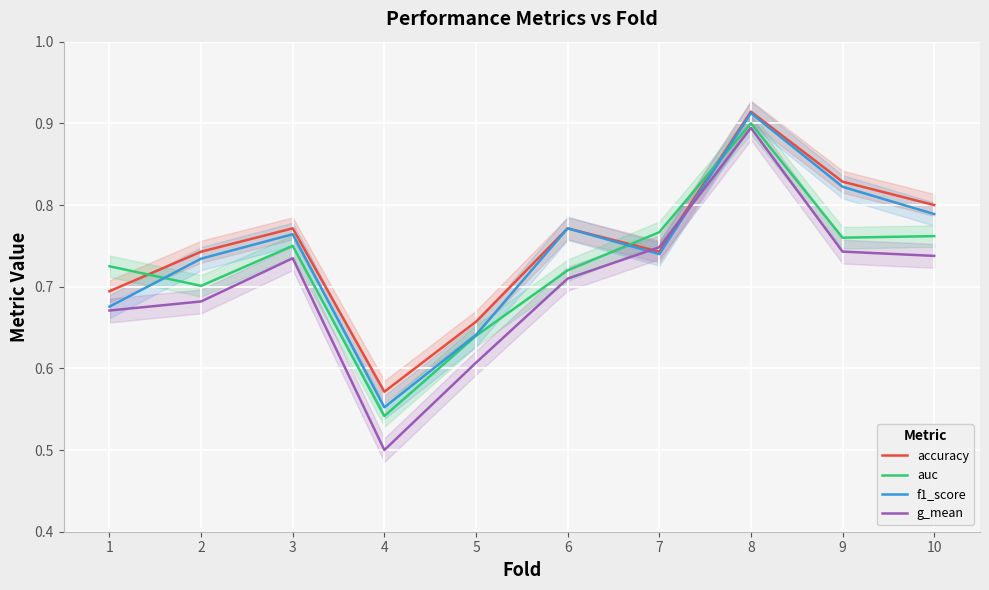

Where do auc and f1_score first cross each other?

1 and 2